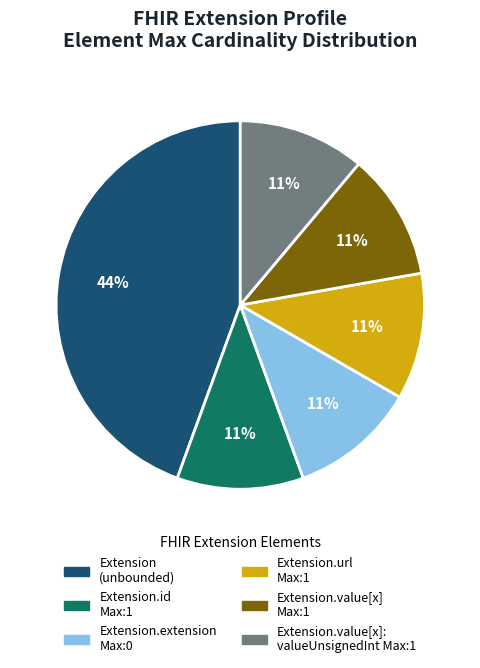

Is there a majority slice in this chart?

No